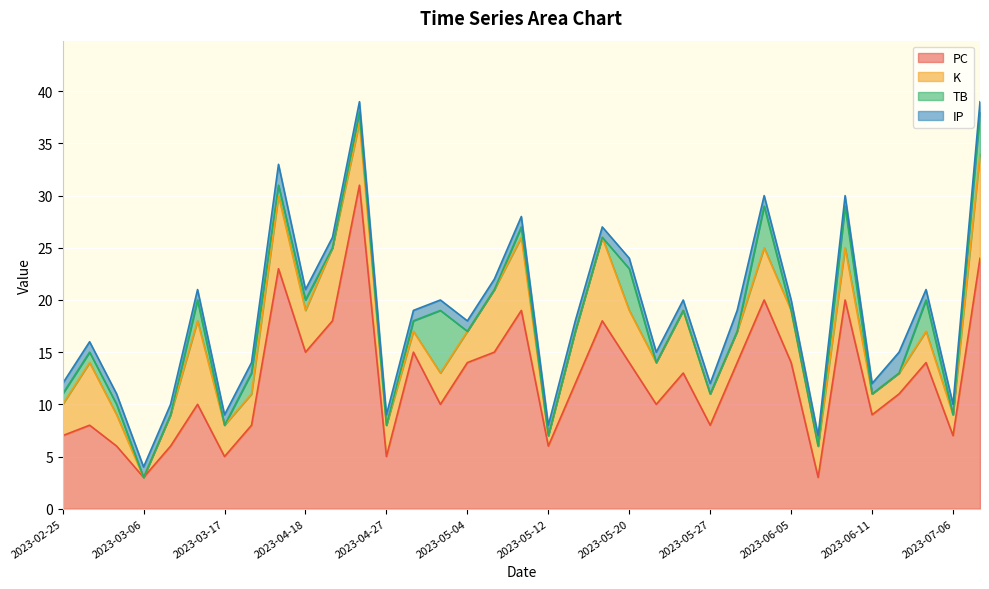

Read the IP value at 2023-02-25.

1